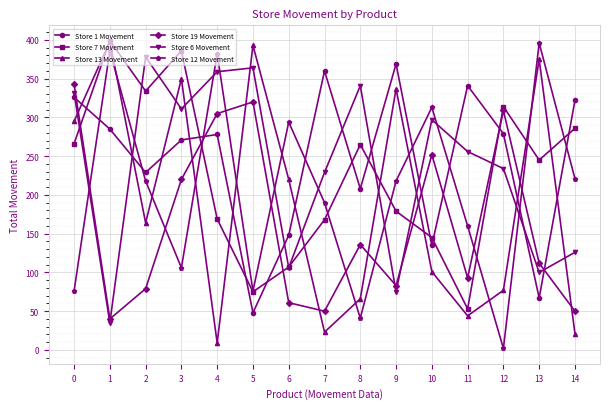

True or false: Store 1 Movement has more than 1 points higher than both neighbors.

True